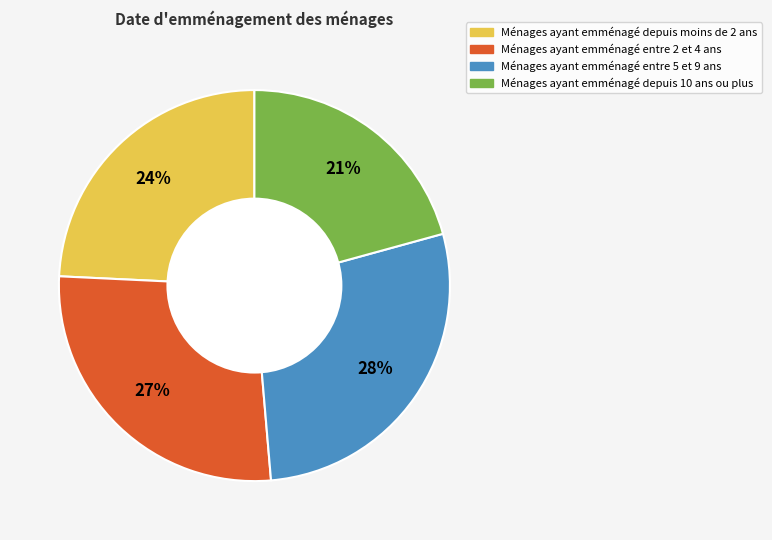

Combined, do Ménages ayant emménagé depuis moins de 2 ans and Ménages ayant emménagé entre 2 et 4 ans account for over 50%?

Yes